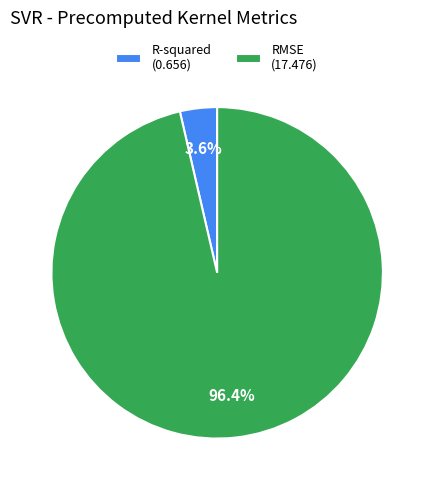

Is there a majority slice in this chart?

Yes